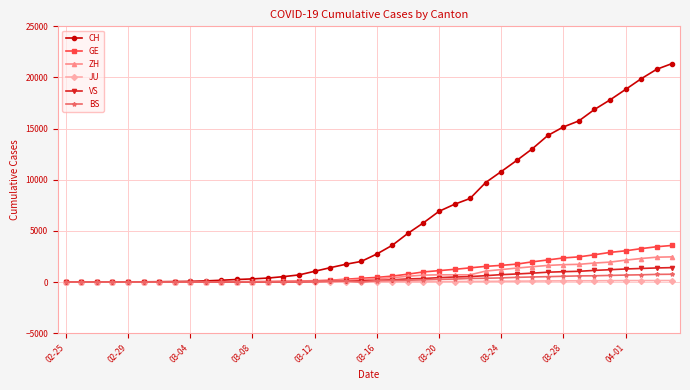

What is the greatest value displayed?

21367